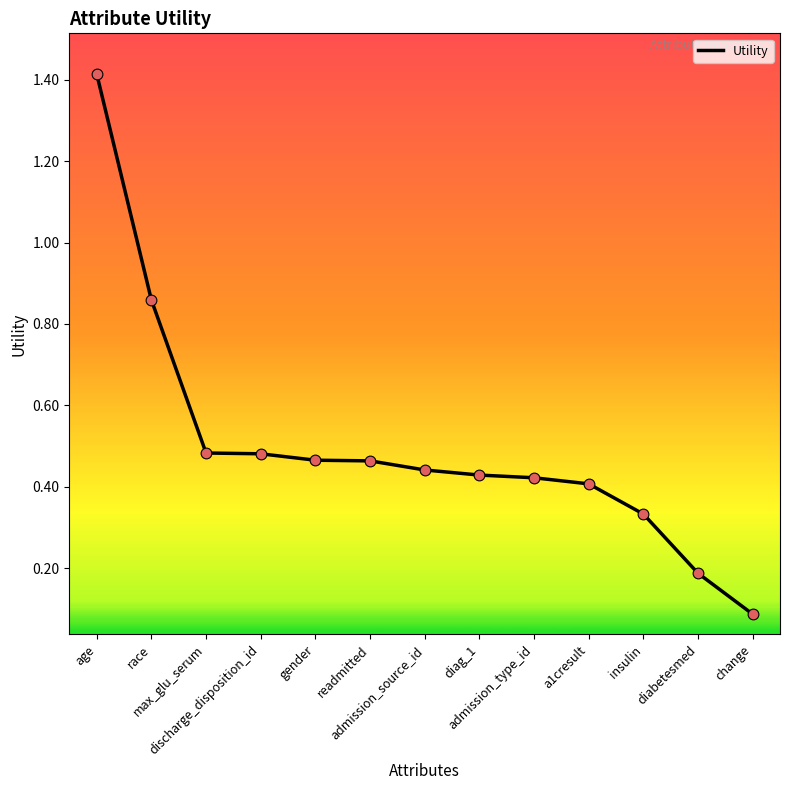

Between diabetesmed and race, which is larger?

race